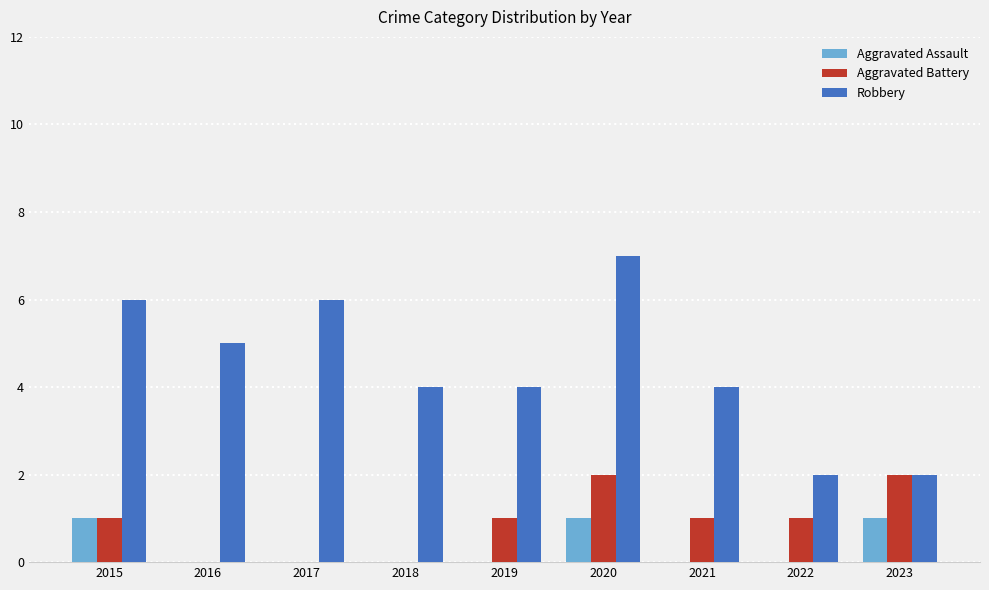

What is the highest value of the Robbery series?

7